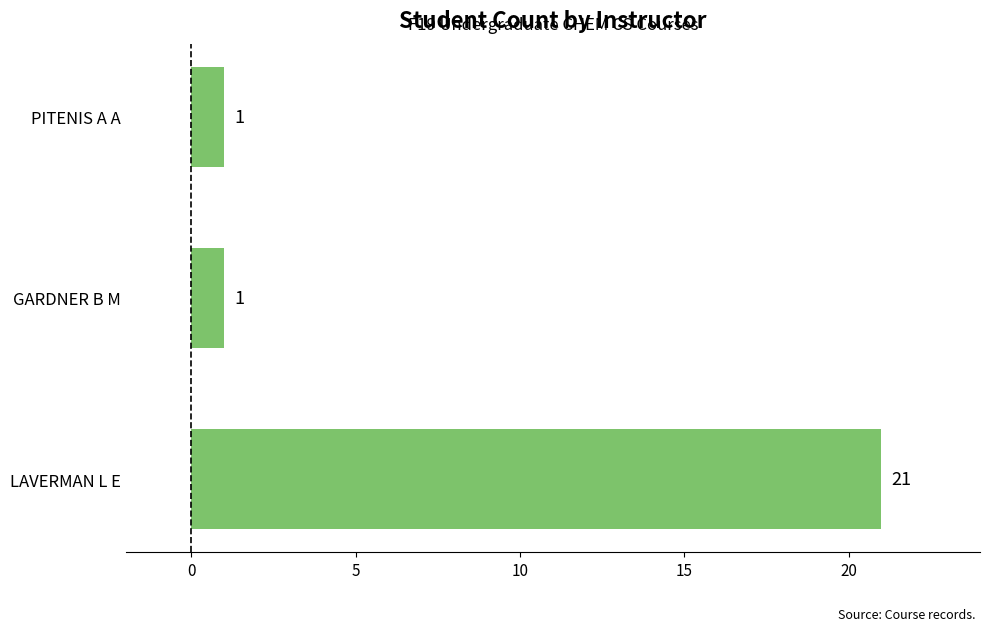

Reading bottom to top, transcribe all the data shown in this chart.

21	1	1